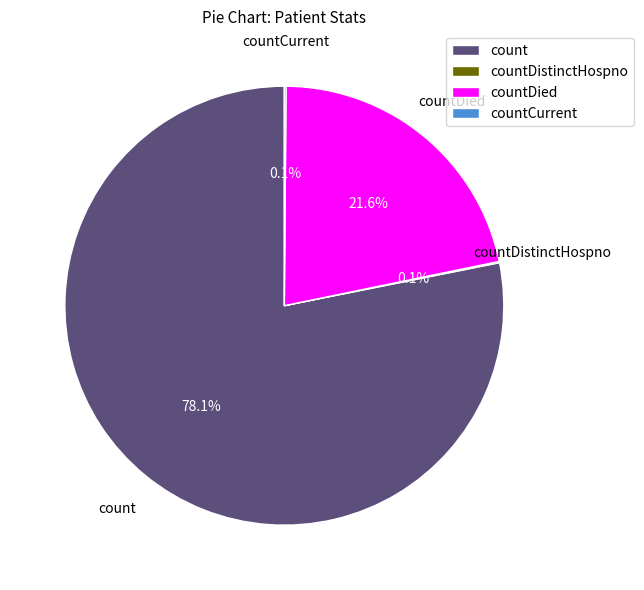

Is there any slice that represents more than half of the pie?

Yes